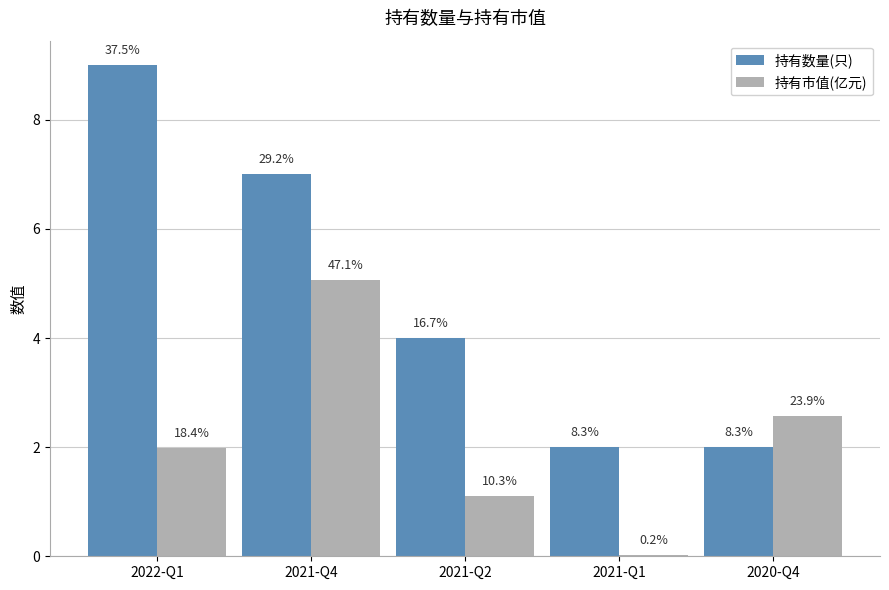

What is the minimum value for 持有数量(只)?

2.0